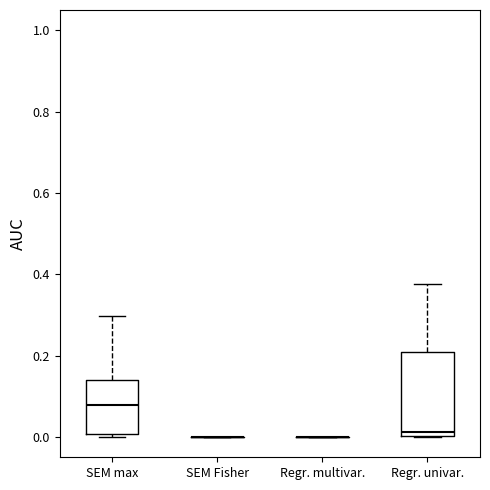

Reading left to right, read every box against the y-axis: the position of its median line, the range the box covers, and the ends of its whiskers. The values are not printed on the chart, so give them approximately, as read against the axis.

SEM max: median 0.08, box 0.00 to 0.14, whiskers 0.00 (just below the box's lower edge) to 0.30
SEM Fisher: box collapsed to a line at 0.00, whiskers 0.00 to 0.00
Regr. multivar.: box collapsed to a line at 0.00, whiskers 0.00 to 0.00
Regr. univar.: median 0.02, box 0.00 to 0.20, whiskers 0.00 to 0.38